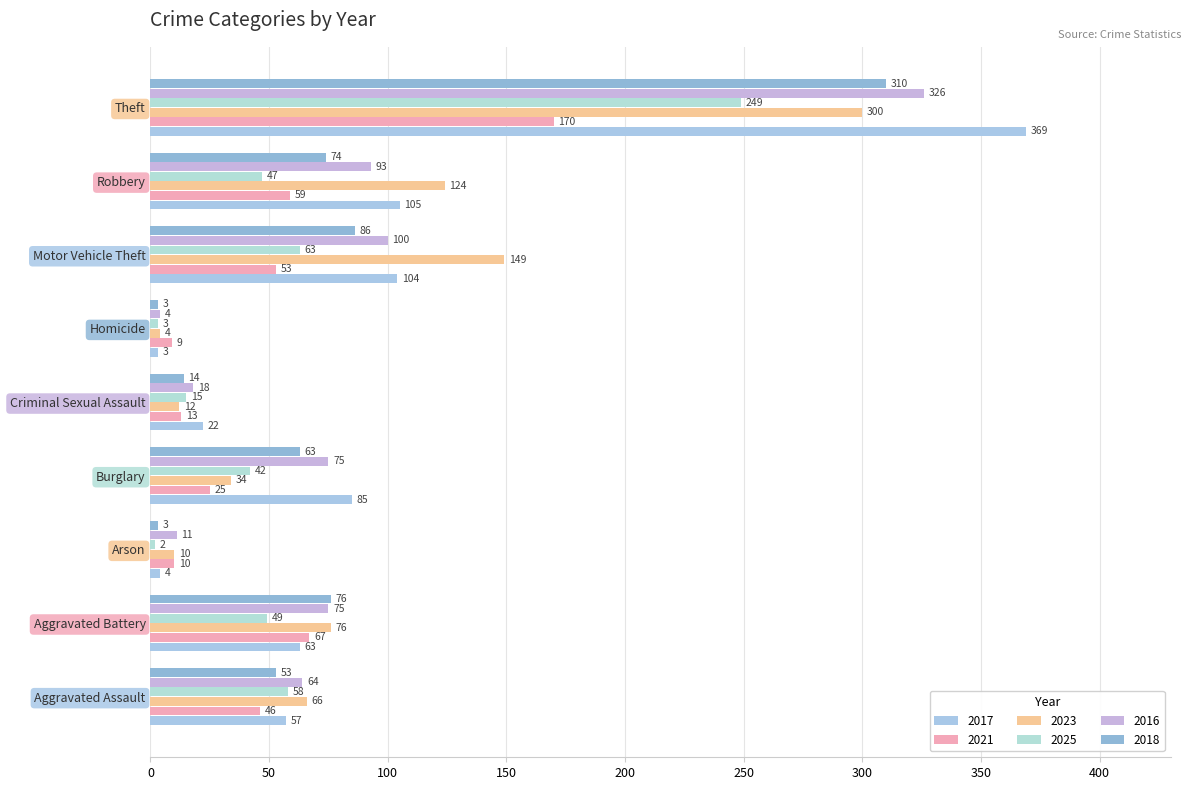

How many values in the 2021 series are below 46?

4